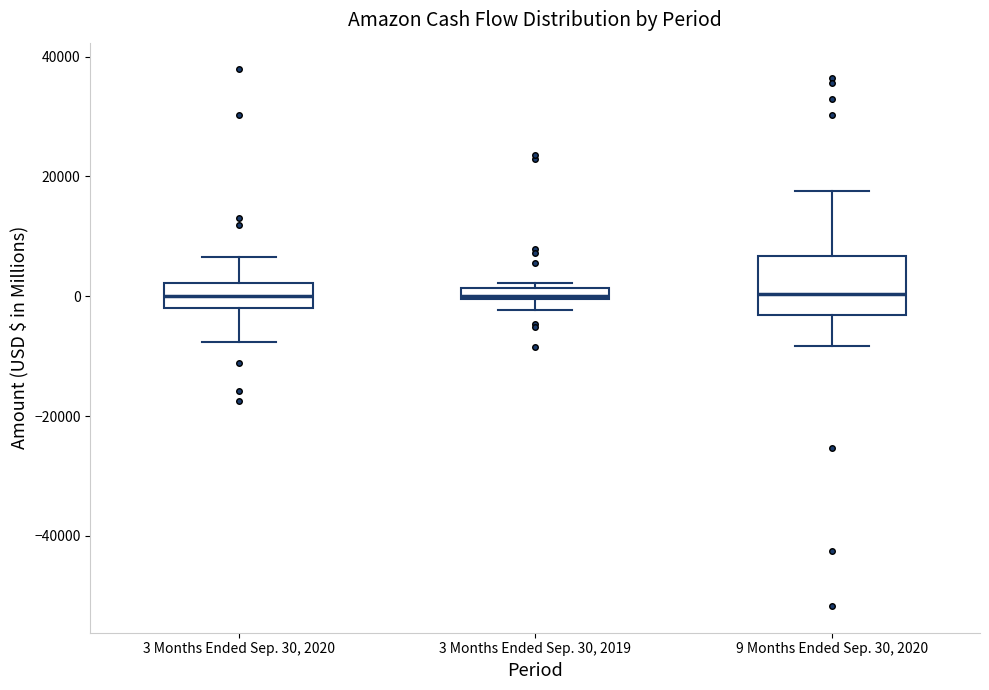

Comparing the boxes themselves (not the whiskers), which one is the tallest?

9 Months Ended Sep. 30, 2020